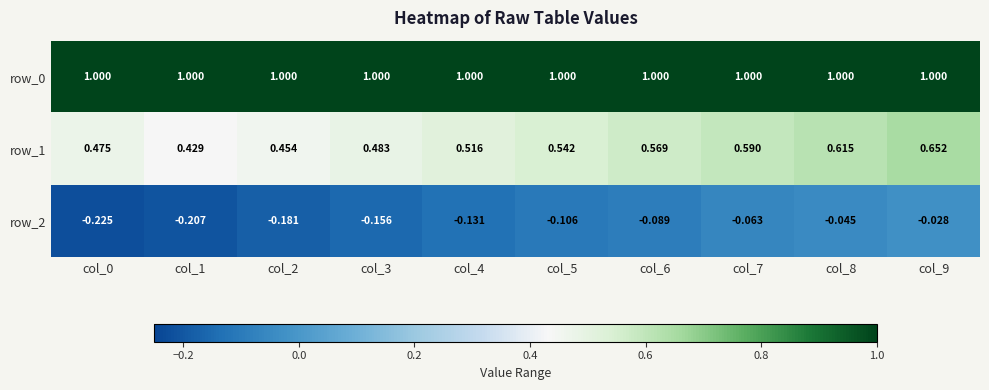

What is the sum of the row_0 values at col_7 and col_2?

2.0